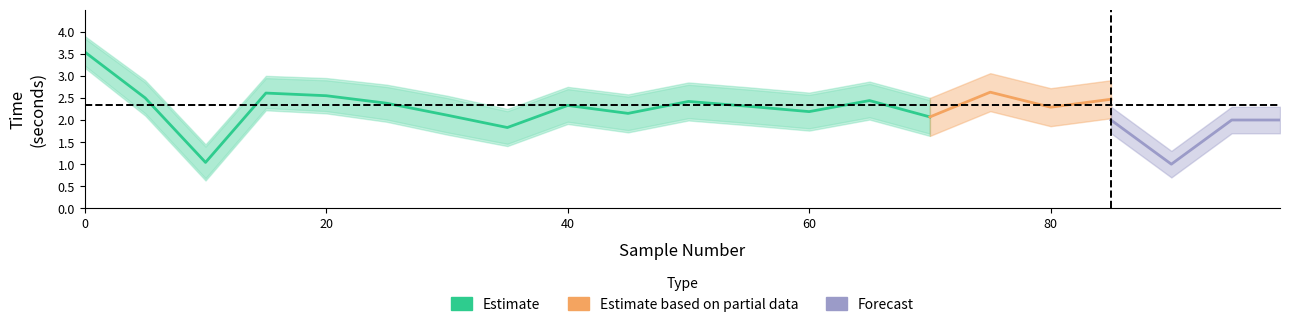

What is the spread (max minus min) of values at 35?

0.9